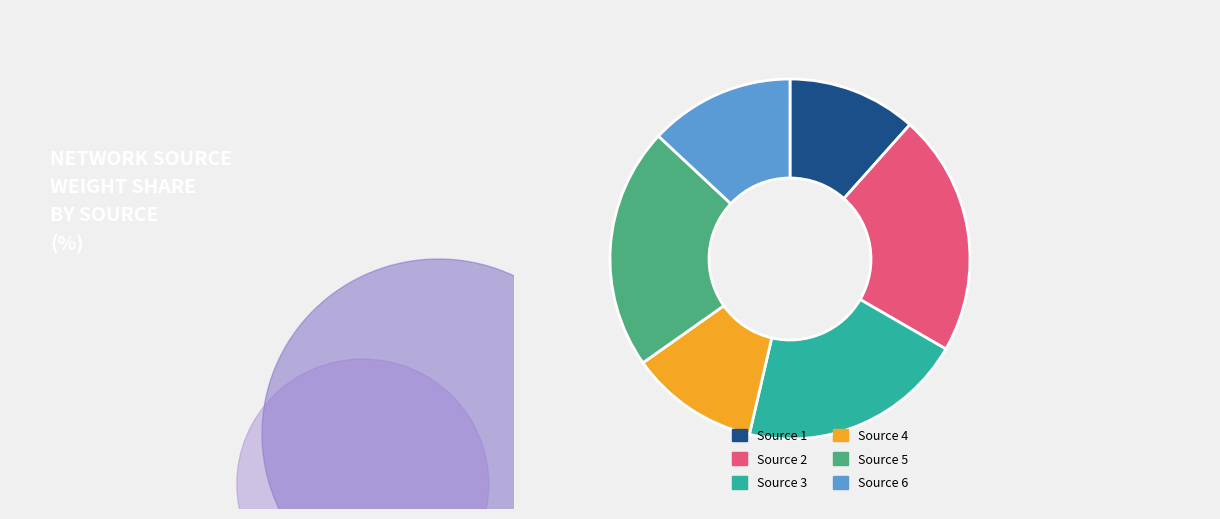

Is there any slice that represents more than half of the pie?

No